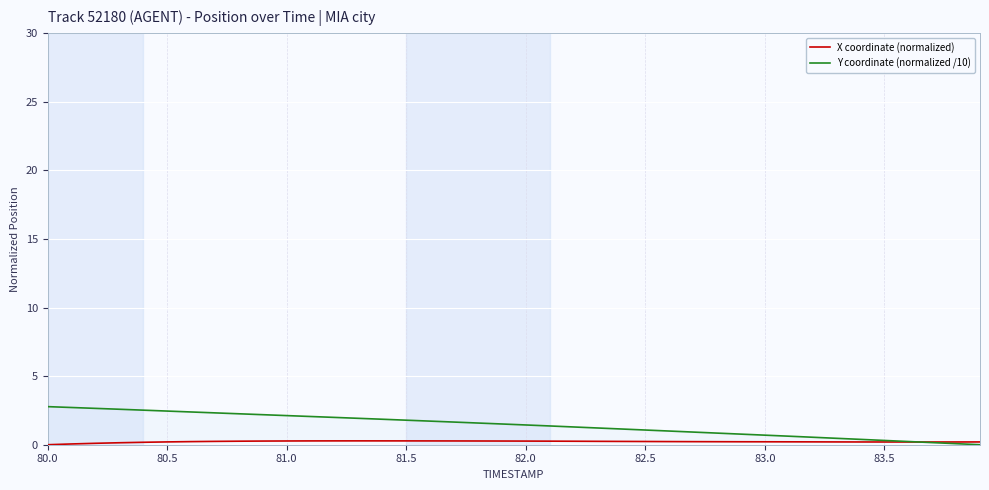

True or false: X coordinate (normalized) has more than 0 points higher than both neighbors.

True